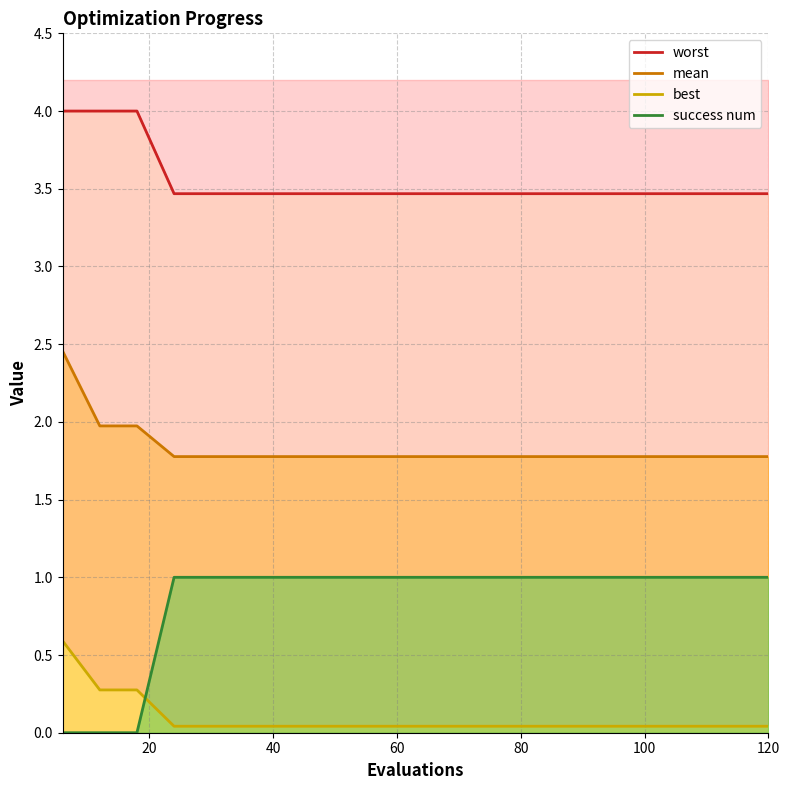

What is the difference between the highest and lowest values at 120?

3.4